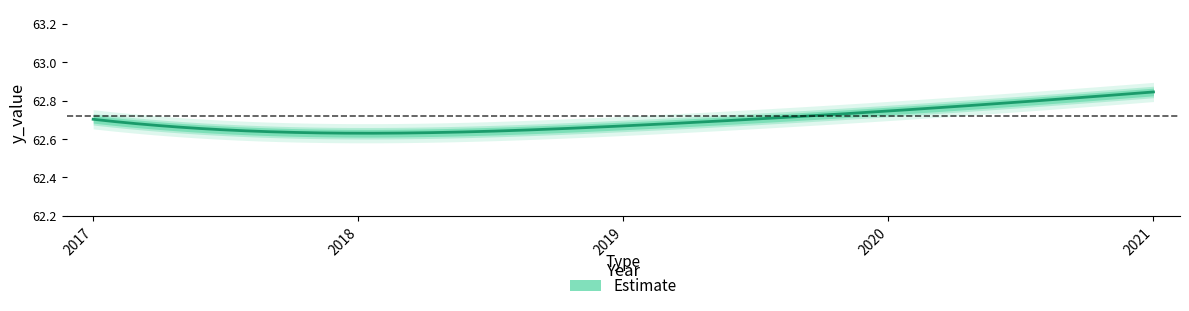

Rank the categories by value from highest to lowest.

2021, 2020, 2017, 2019, 2018